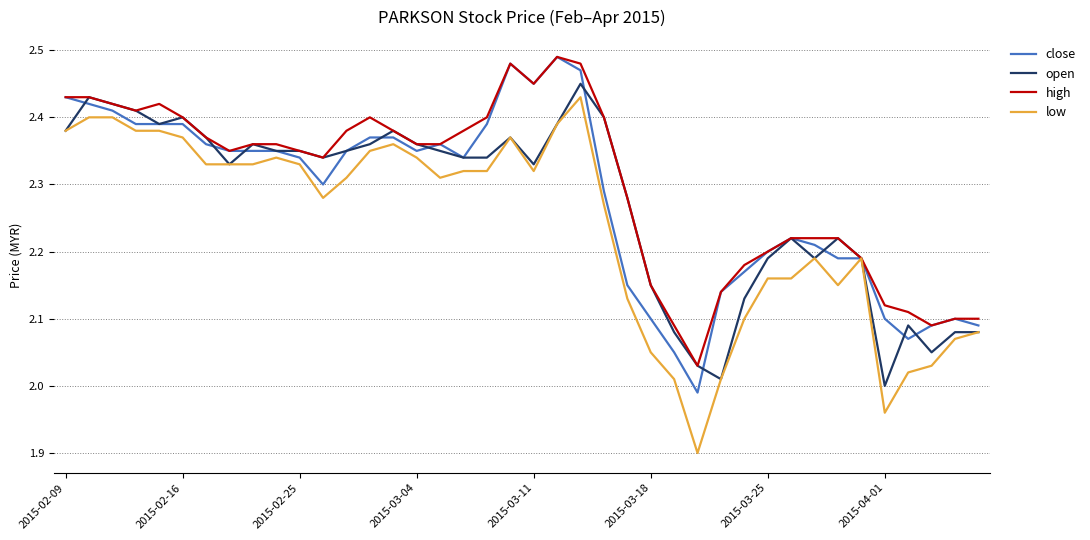

What is the minimum value for low?

1.9